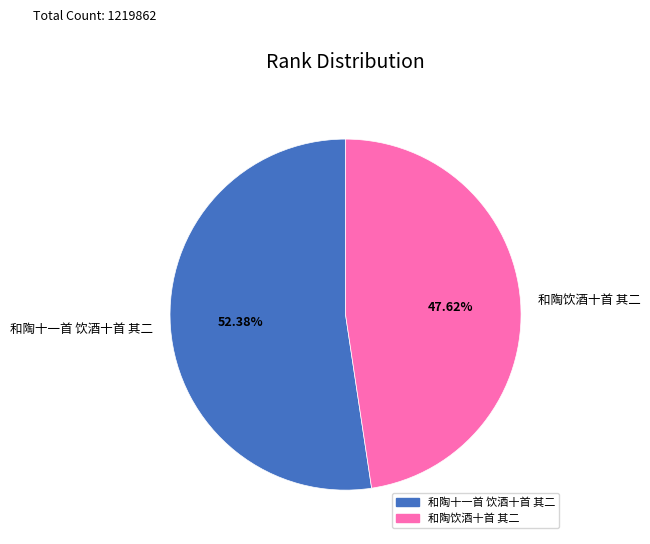

Between 和陶饮酒十首 其二 and 和陶十一首 饮酒十首 其二, which is larger?

和陶十一首 饮酒十首 其二